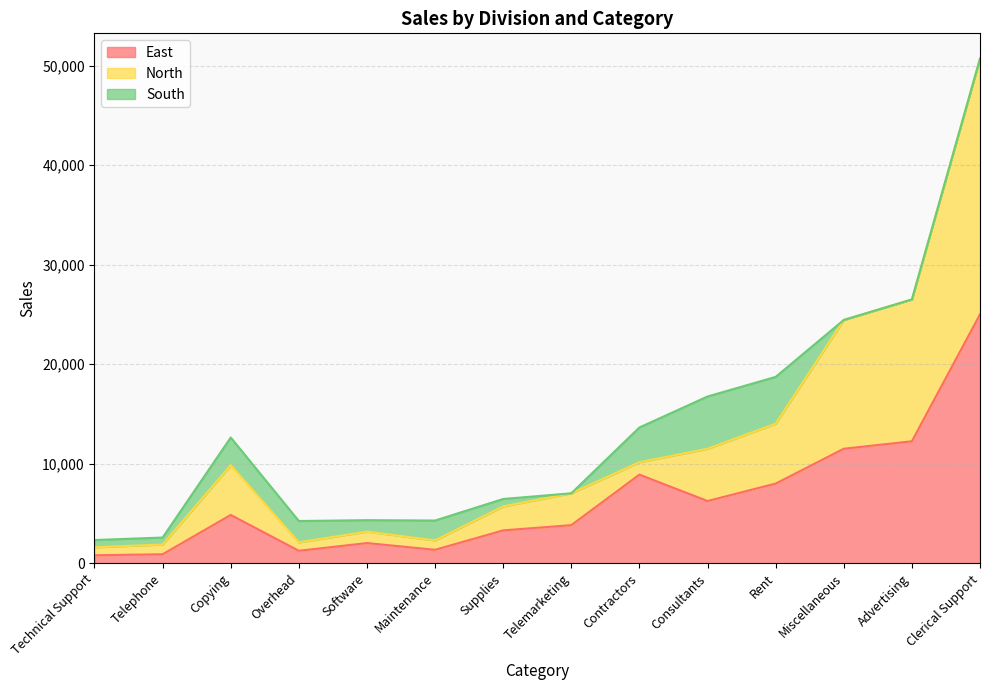

What position from the right is Clerical Support?

1